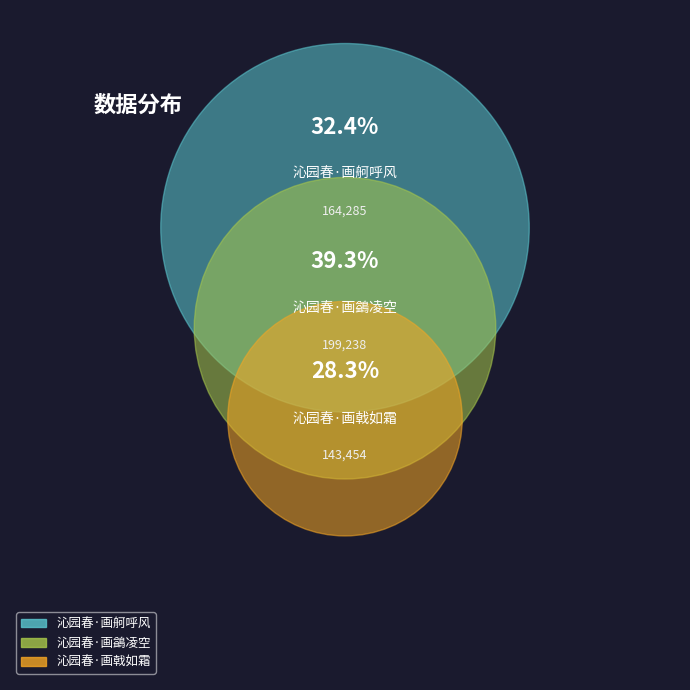

Is there a majority slice in this chart?

No